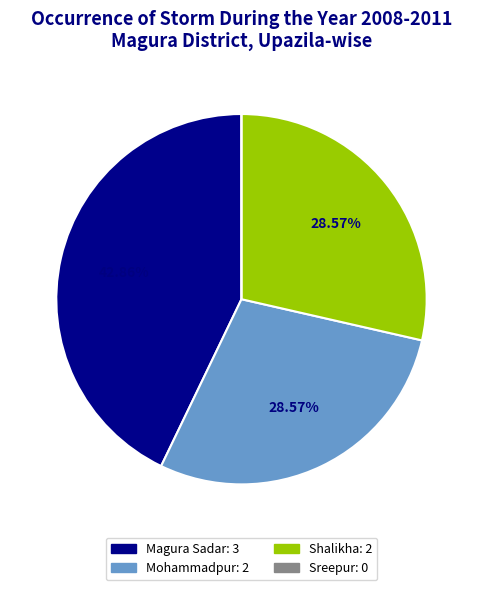

Combined, do Magura Sadar and Mohammadpur account for over 50%?

Yes